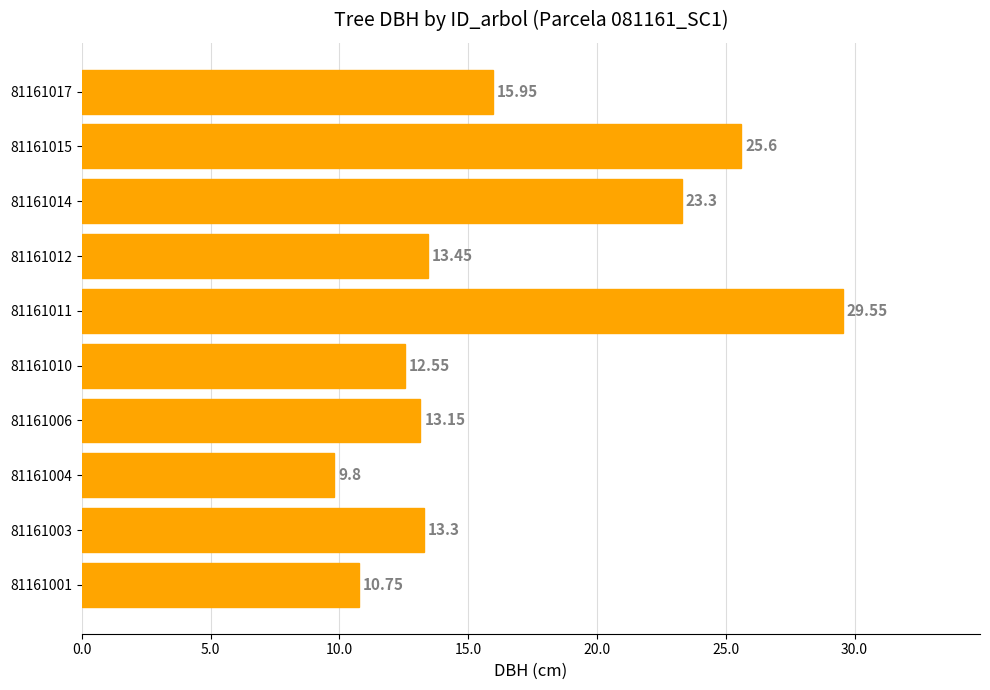

List the labels in order of value, smallest first.

81161004, 81161001, 81161010, 81161006, 81161003, 81161012, 81161017, 81161014, 81161015, 81161011